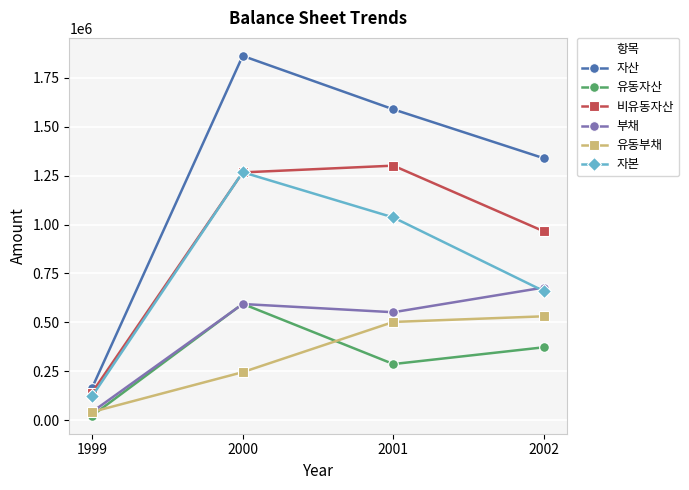

Where is 자본 nearest to the value 694589?

2002